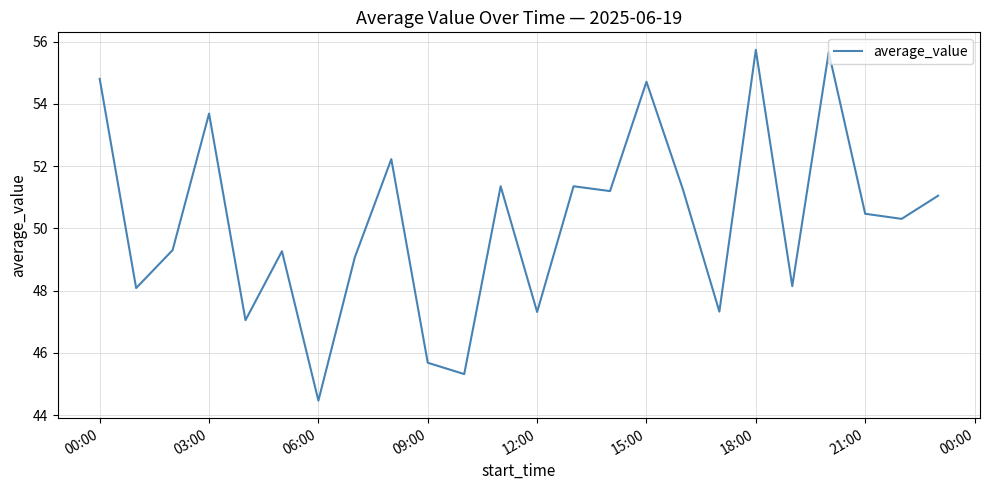

Reading left to right, list all the values displayed in this chart.

54.8	48.1	49.3	53.7	47.1	49.3	44.5	49.1	52.2	45.7	45.3	51.4	47.3	51.4	51.2	54.7	51.3	47.3	55.7	48.1	55.7	50.5	50.3	51.1